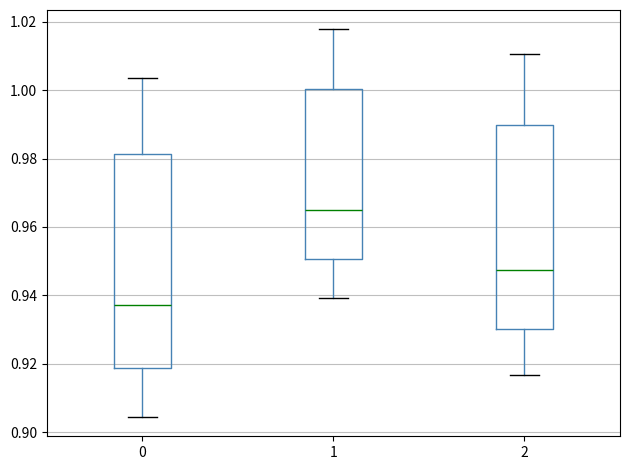

Which box has the lowest median line?

0